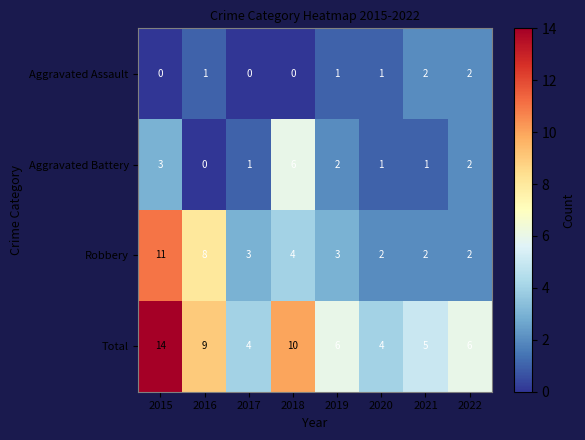

Which label corresponds to the largest value in the chart?

2015